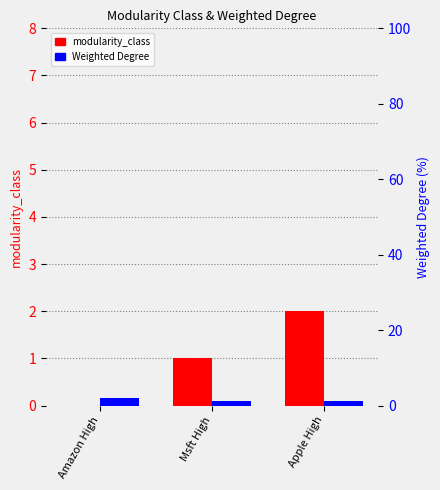

Rank the series by their maximum value, from highest to lowest.

modularity_class, Weighted Degree